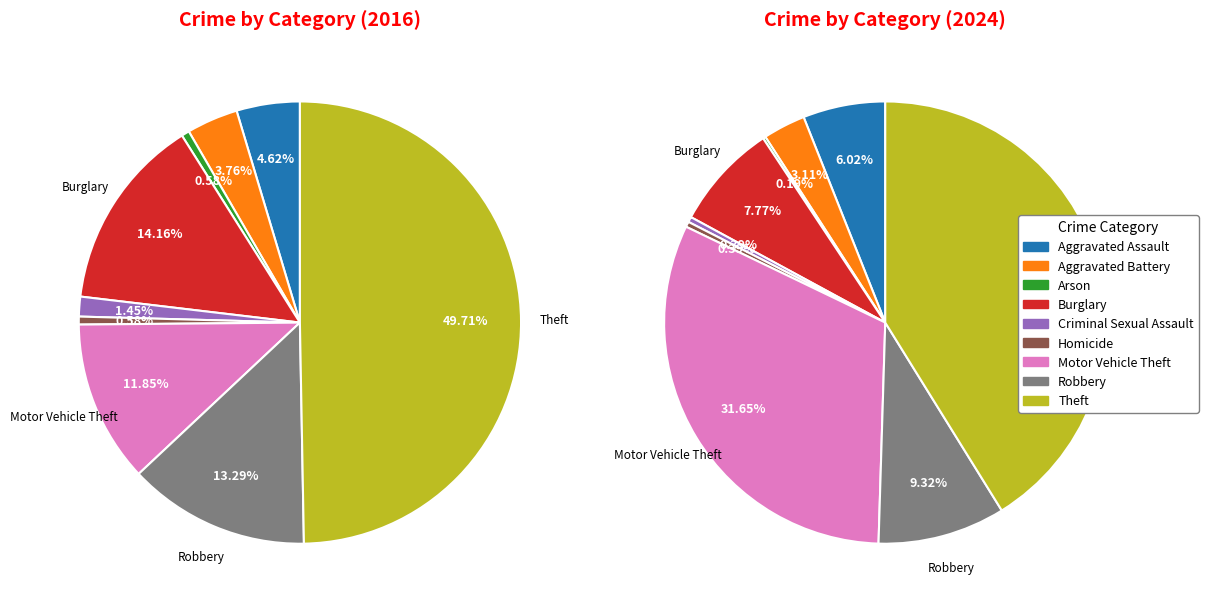

Do Burglary and Motor Vehicle Theft together represent more than half of the pie?

No